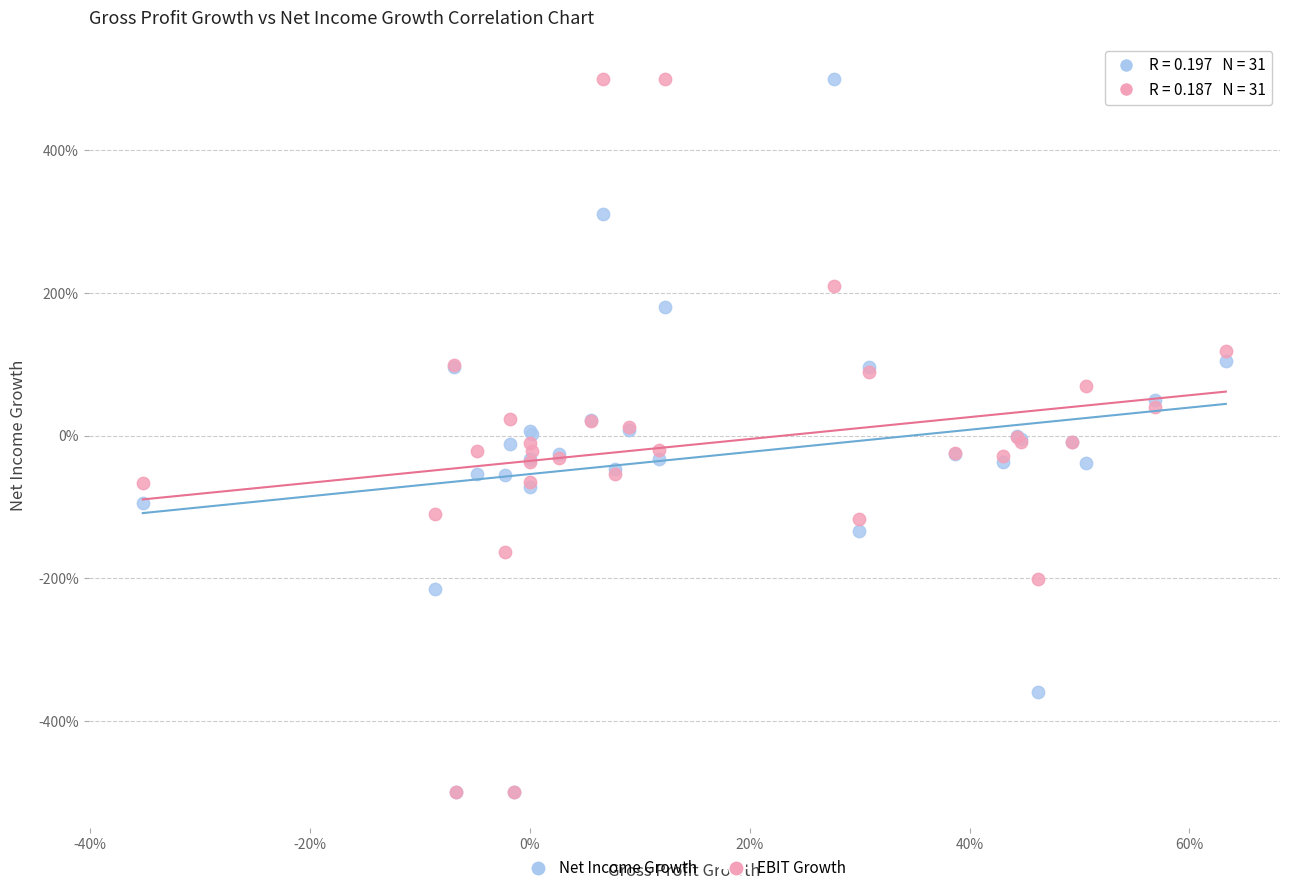

What are all the series names shown in the legend?

Net Income Growth, EBIT Growth